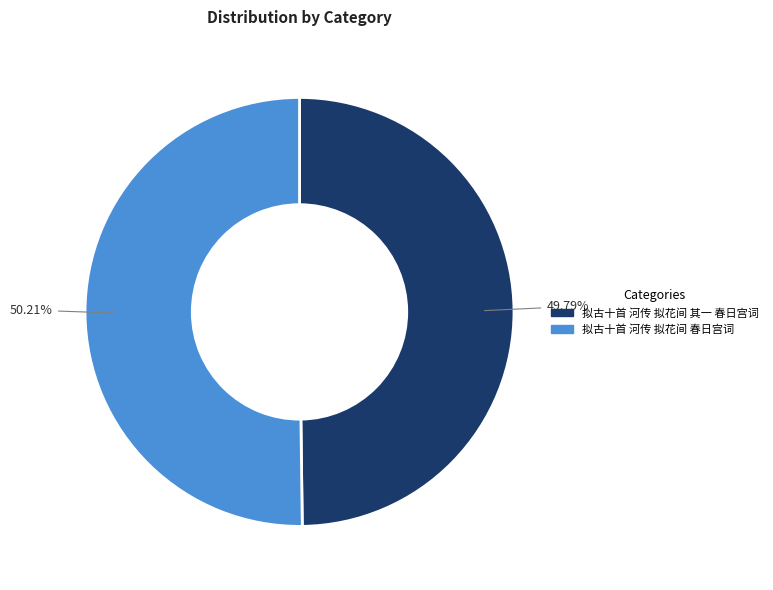

To the nearest percent, what percentage of the pie is 拟古十首 河传 拟花间 其一 春日宫词?

50%